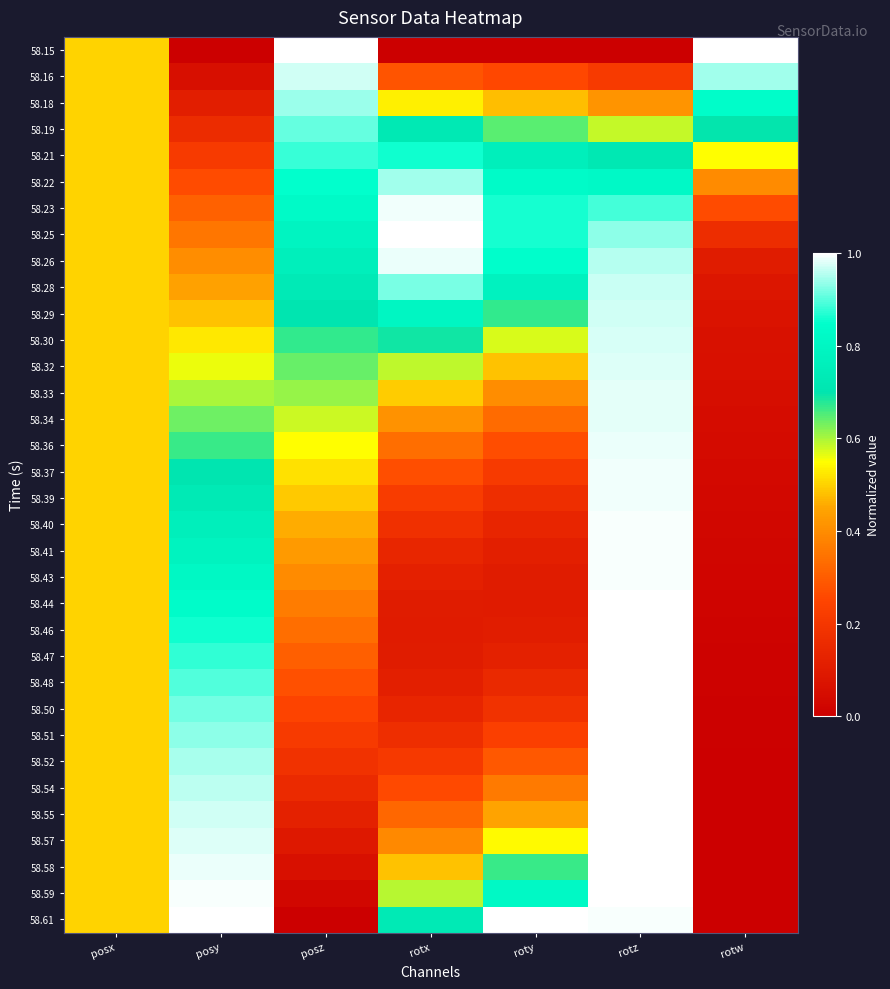

Which label corresponds to the largest value in the chart?

posz